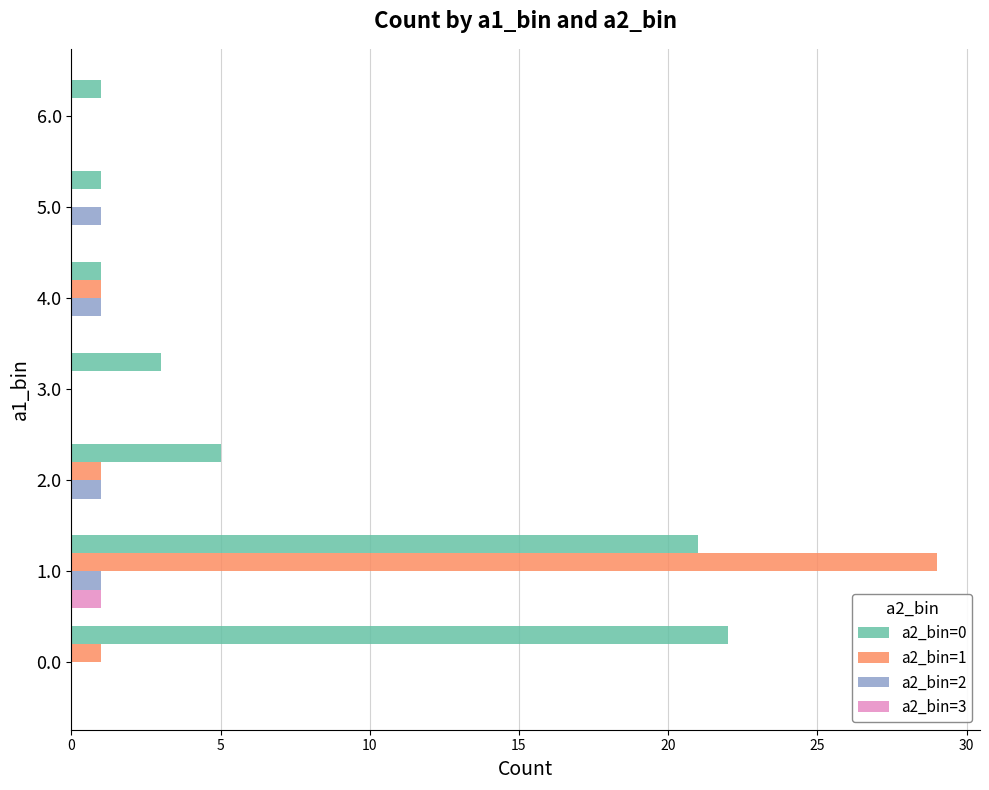

What is the total value across all series at 2.0?

7